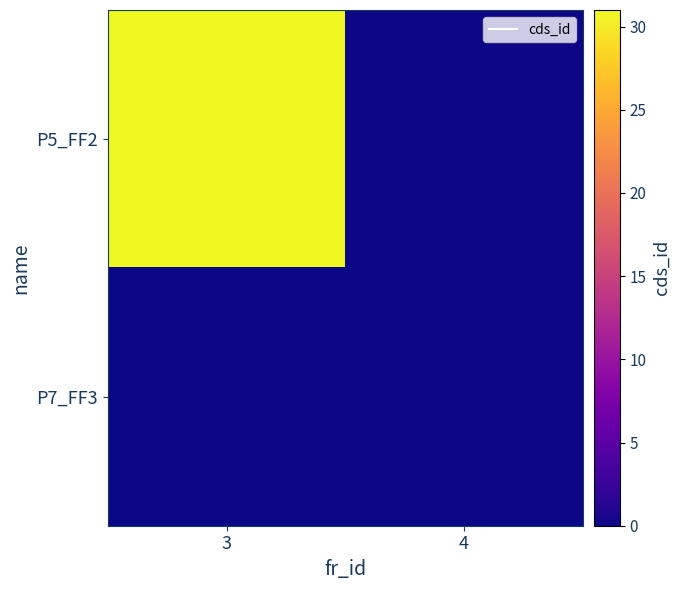

Which series has the largest total across all categories?

P5_FF2